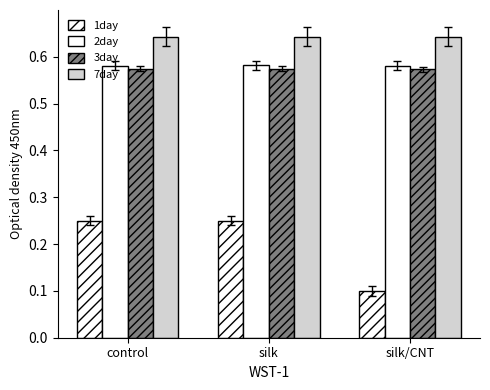

What is the spread (max minus min) of values at control?

0.4